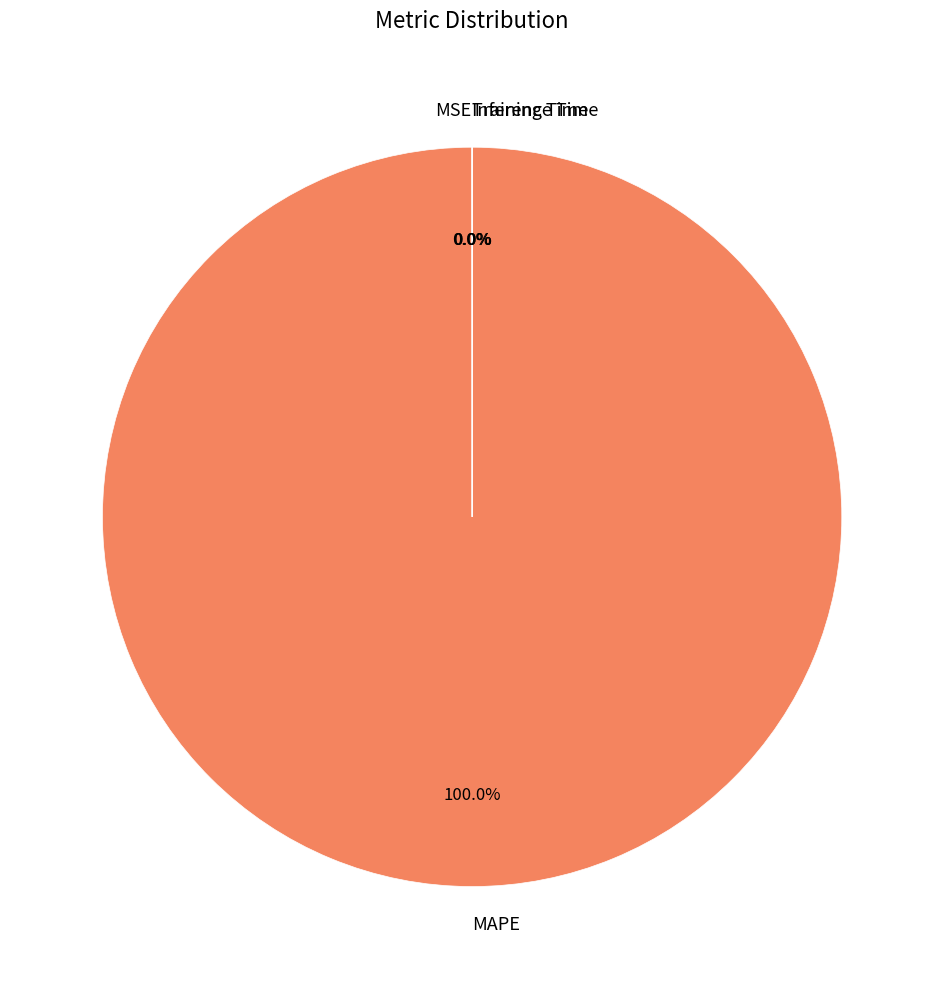

Which slice is the largest?

MAPE